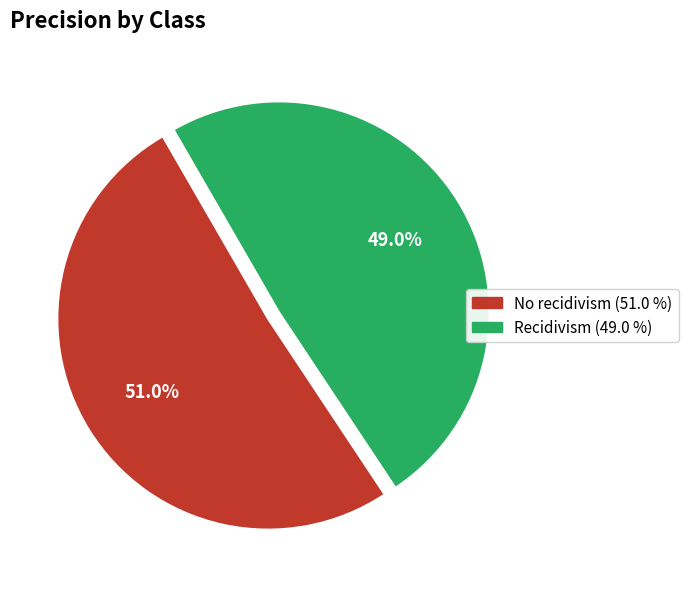

To the nearest percent, what is the difference between the No recidivism and Recidivism slice percentages?

2%